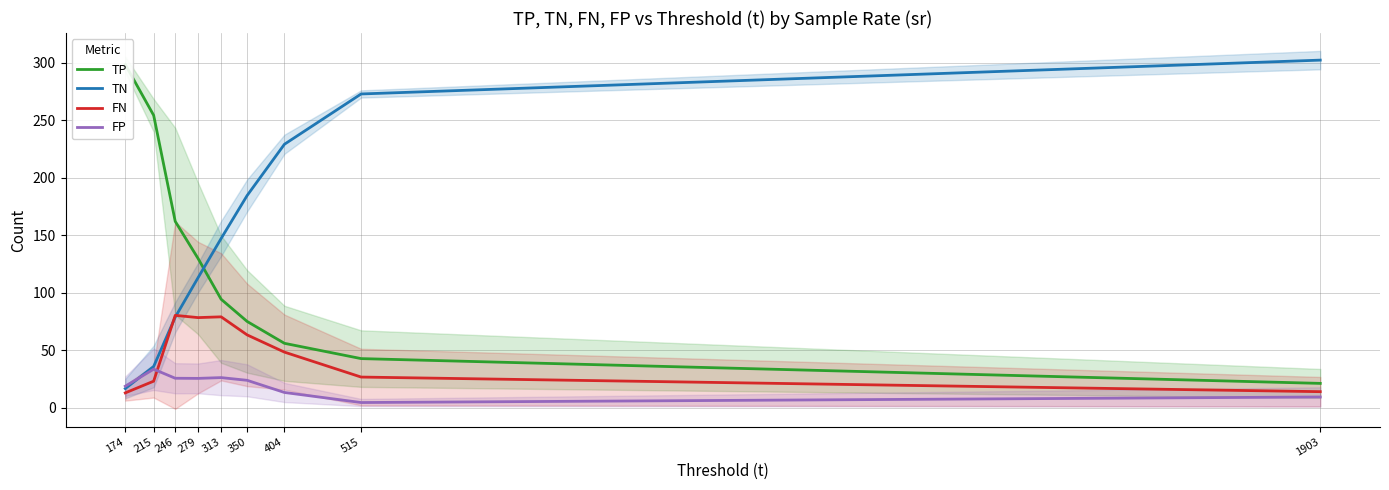

At which label does FN first exceed 48?

246